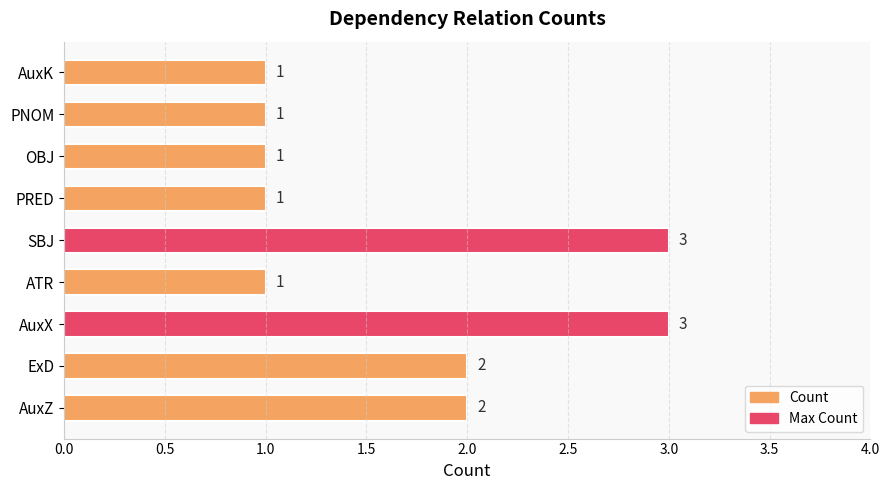

Reading bottom to top, transcribe all the data shown in this chart.

AuxZ=2	ExD=2	AuxX=3	ATR=1	SBJ=3	PRED=1	OBJ=1	PNOM=1	AuxK=1